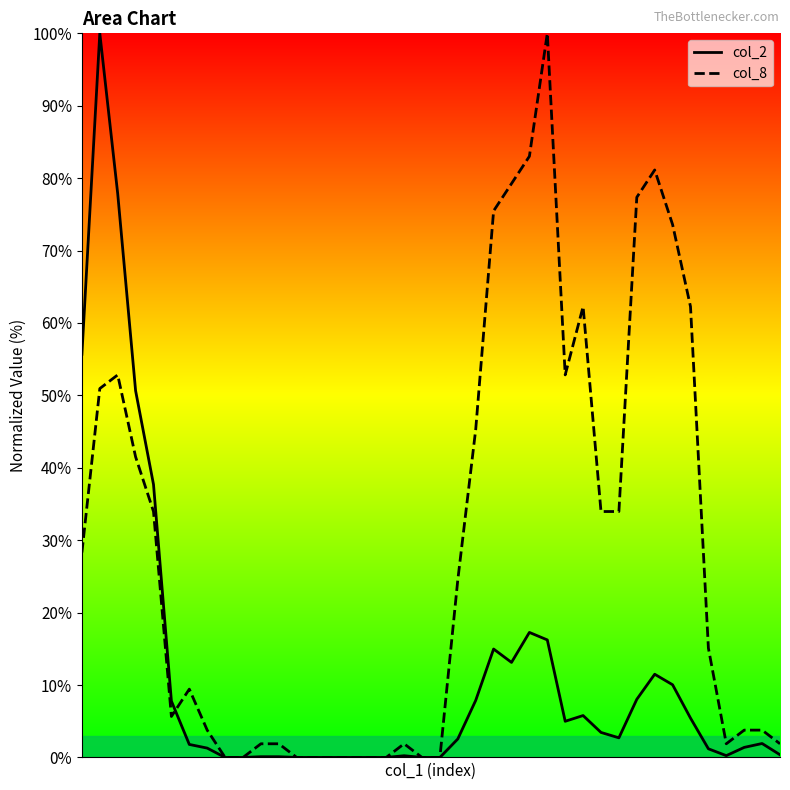

How many lines are shown in the chart?

2